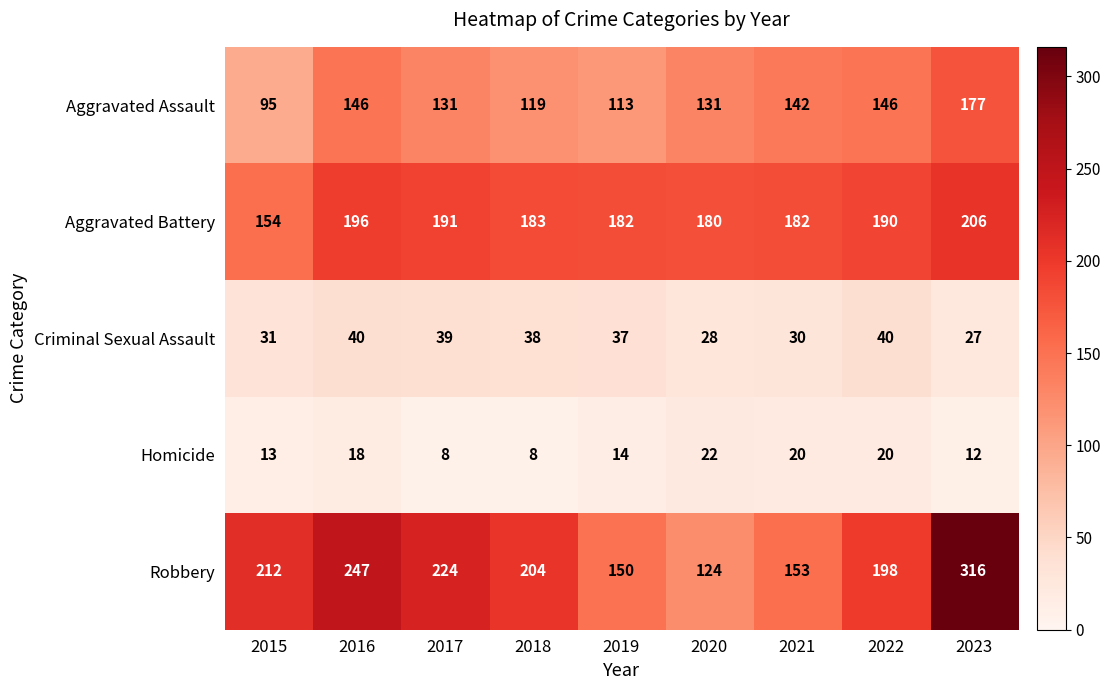

What is the minimum value for Robbery?

124